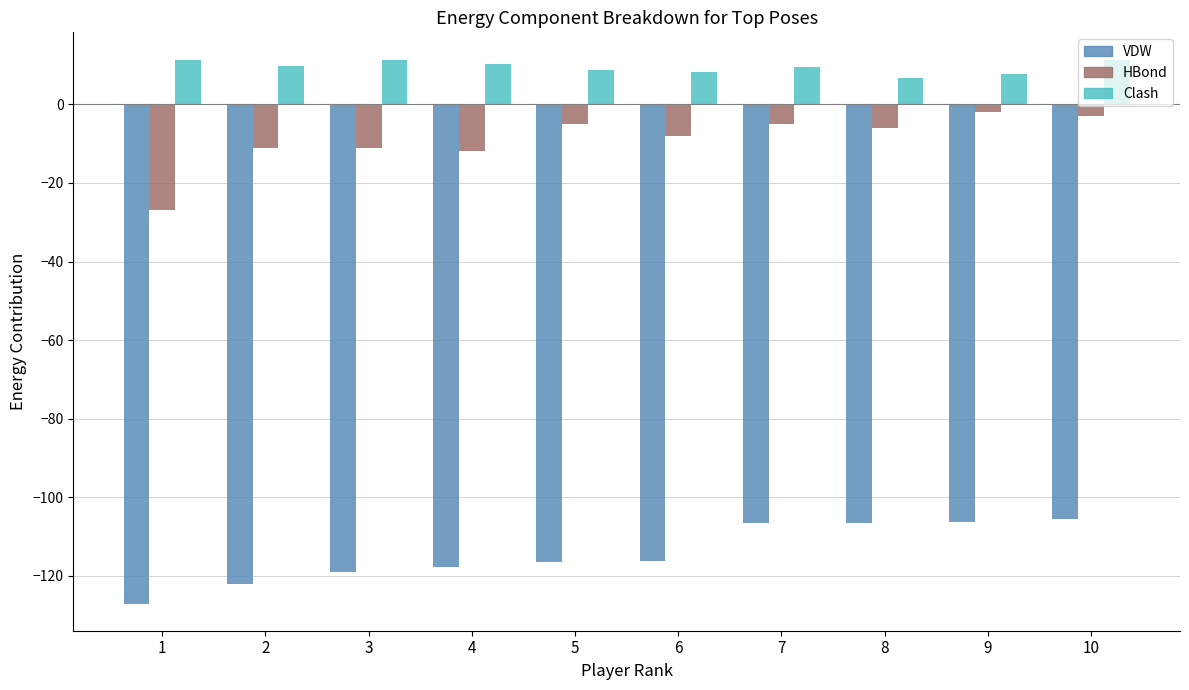

How many bars are there in total?

30